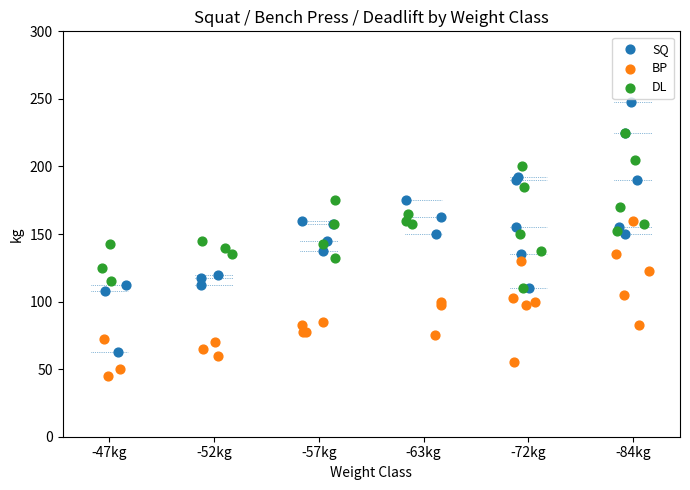

Which series has the largest Y range (max minus min)?

SQ